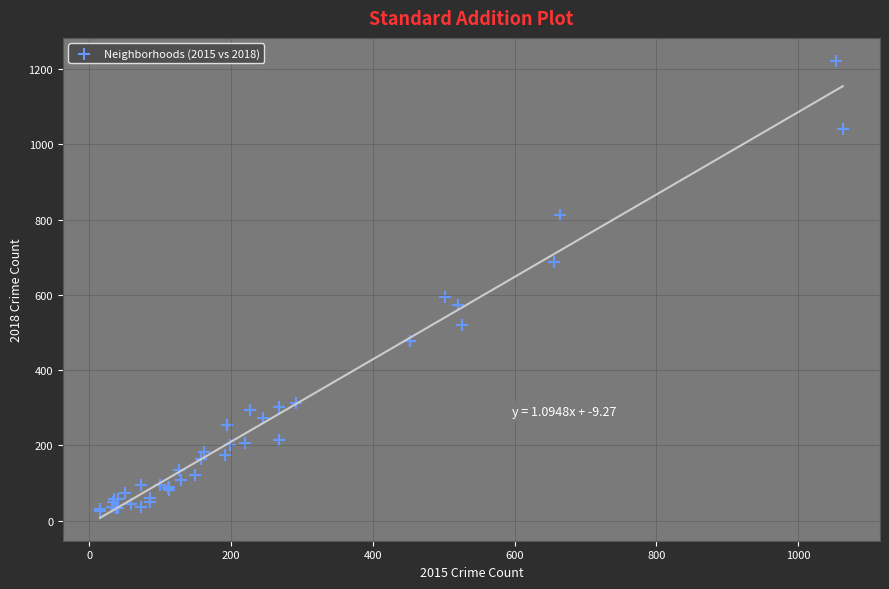

What Y value in the scatter plot is closest to 623?

593